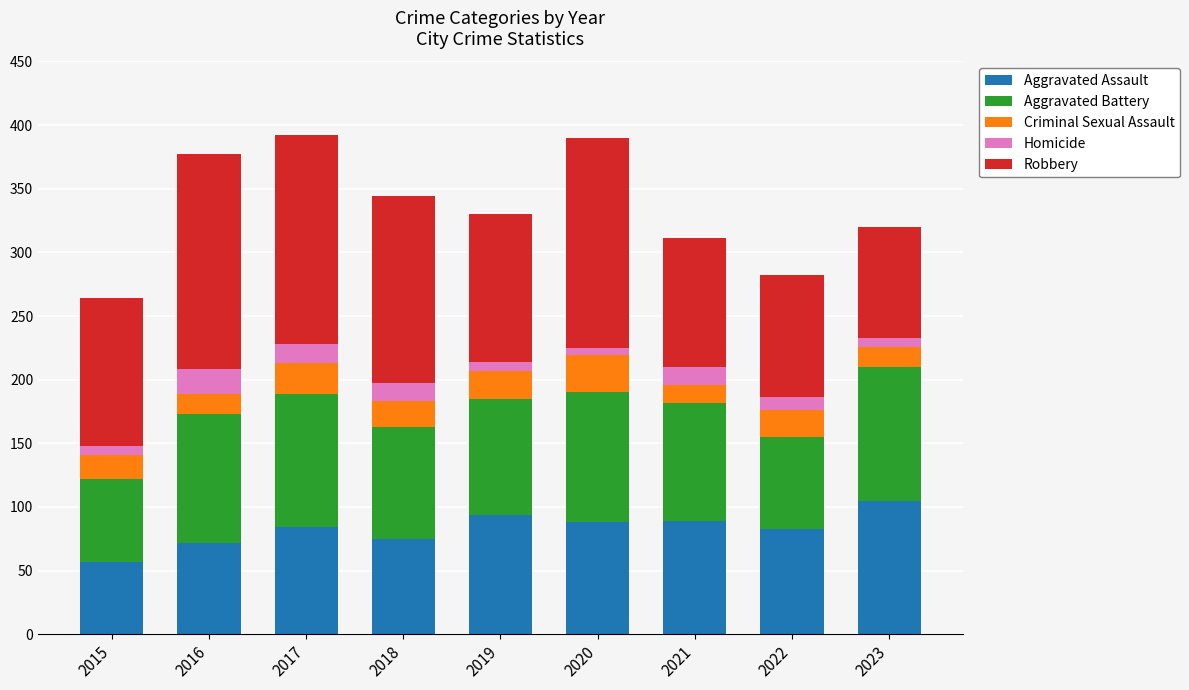

The Aggravated Assault series shows 123 at 2018. True or false?

False